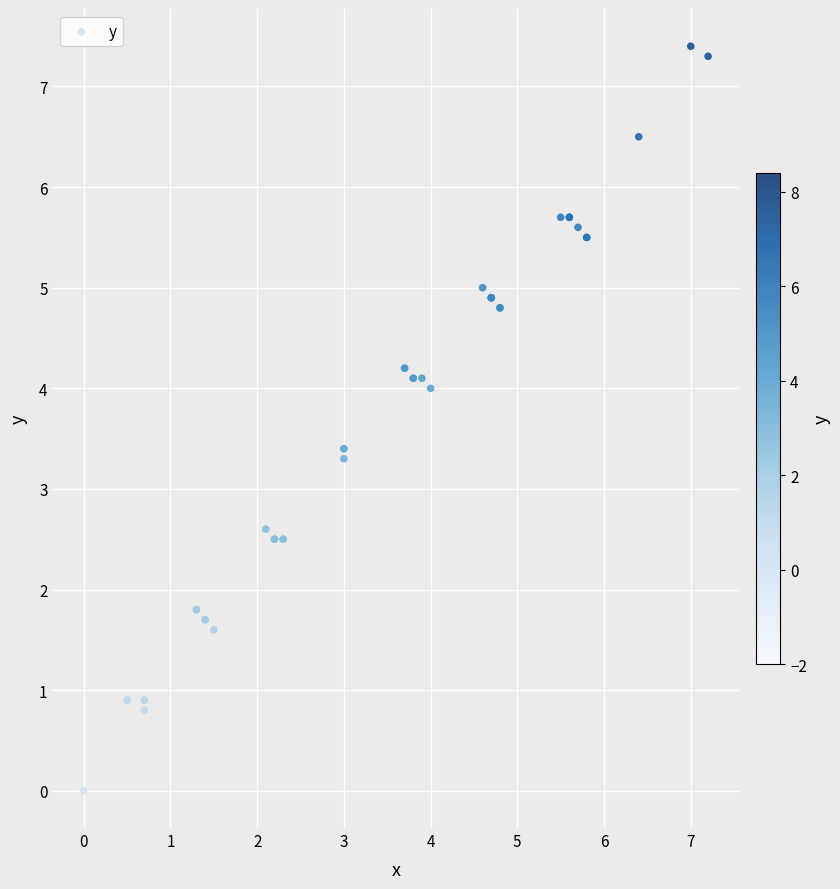

What Y value in the scatter plot is closest to 3?

3.3